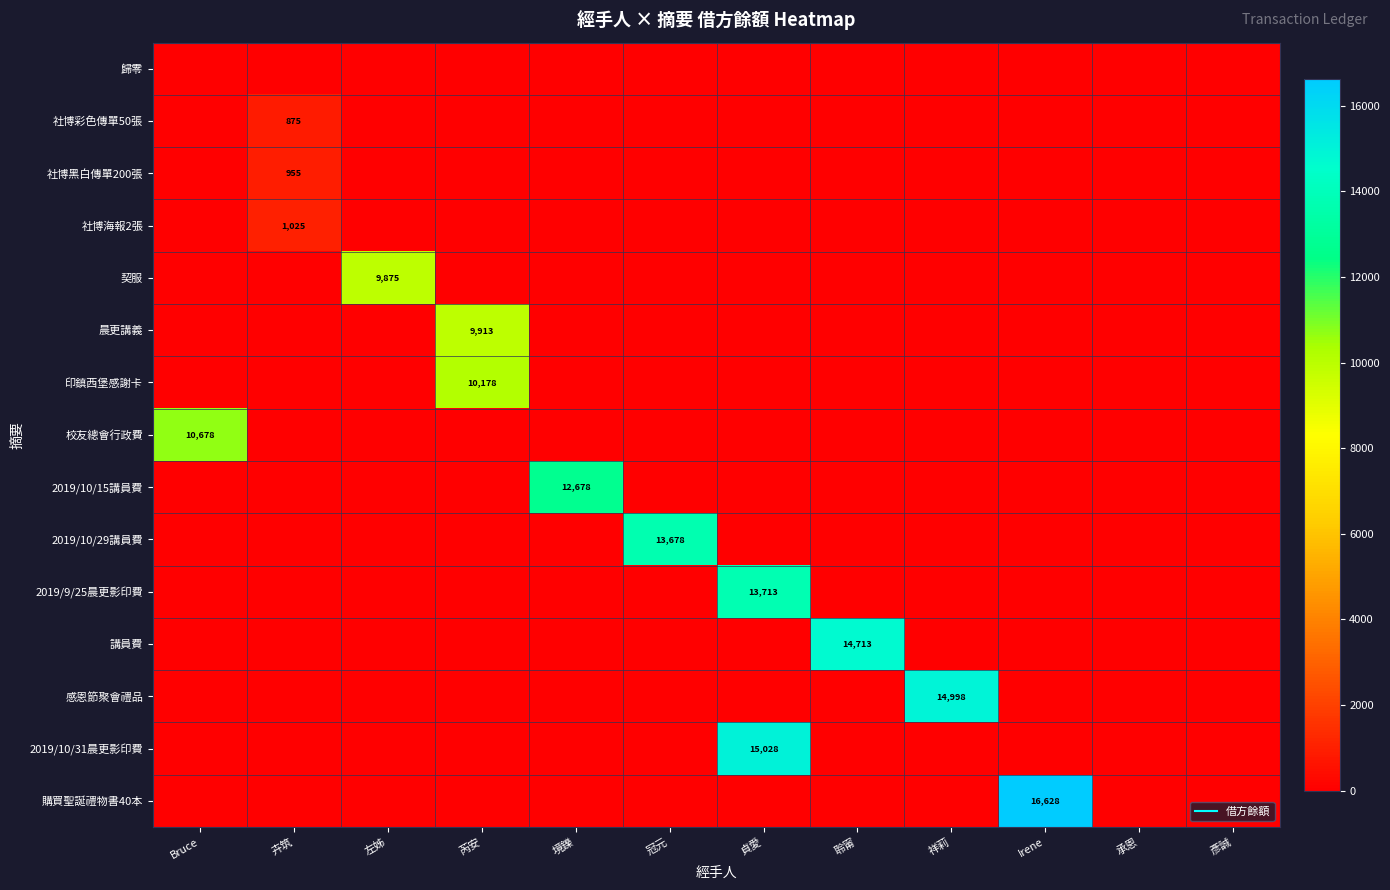

Which series has the largest total across all categories?

購買聖誕禮物書40本